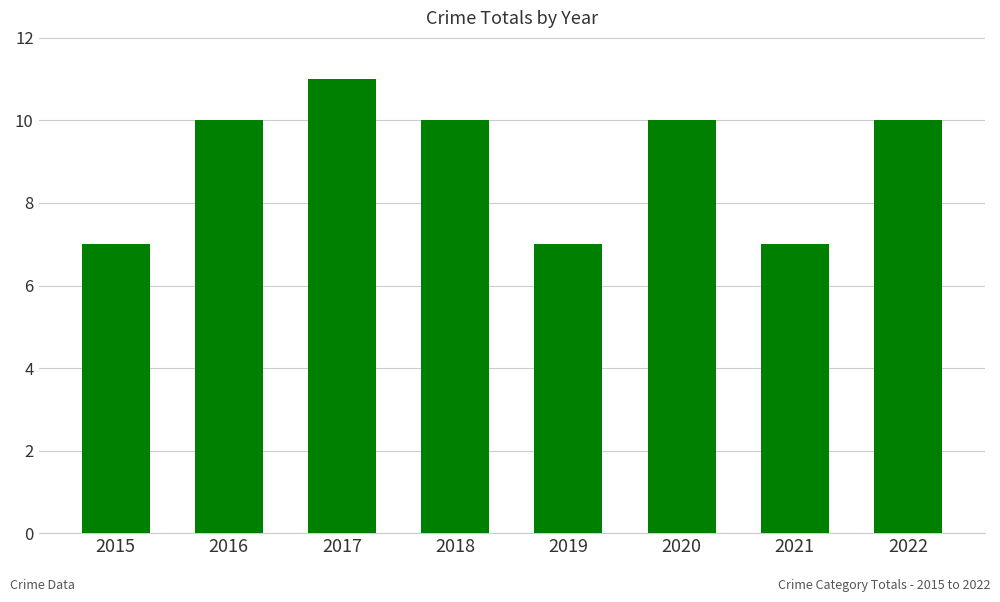

What is the approximate value at 2021?

7